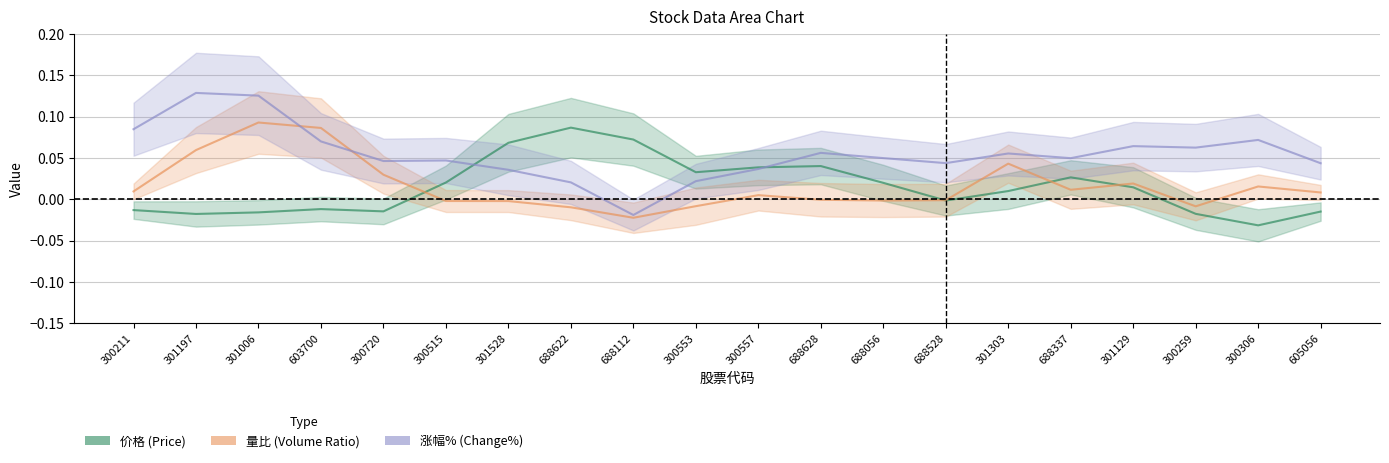

What is the average value of the 涨幅% series?

0.1